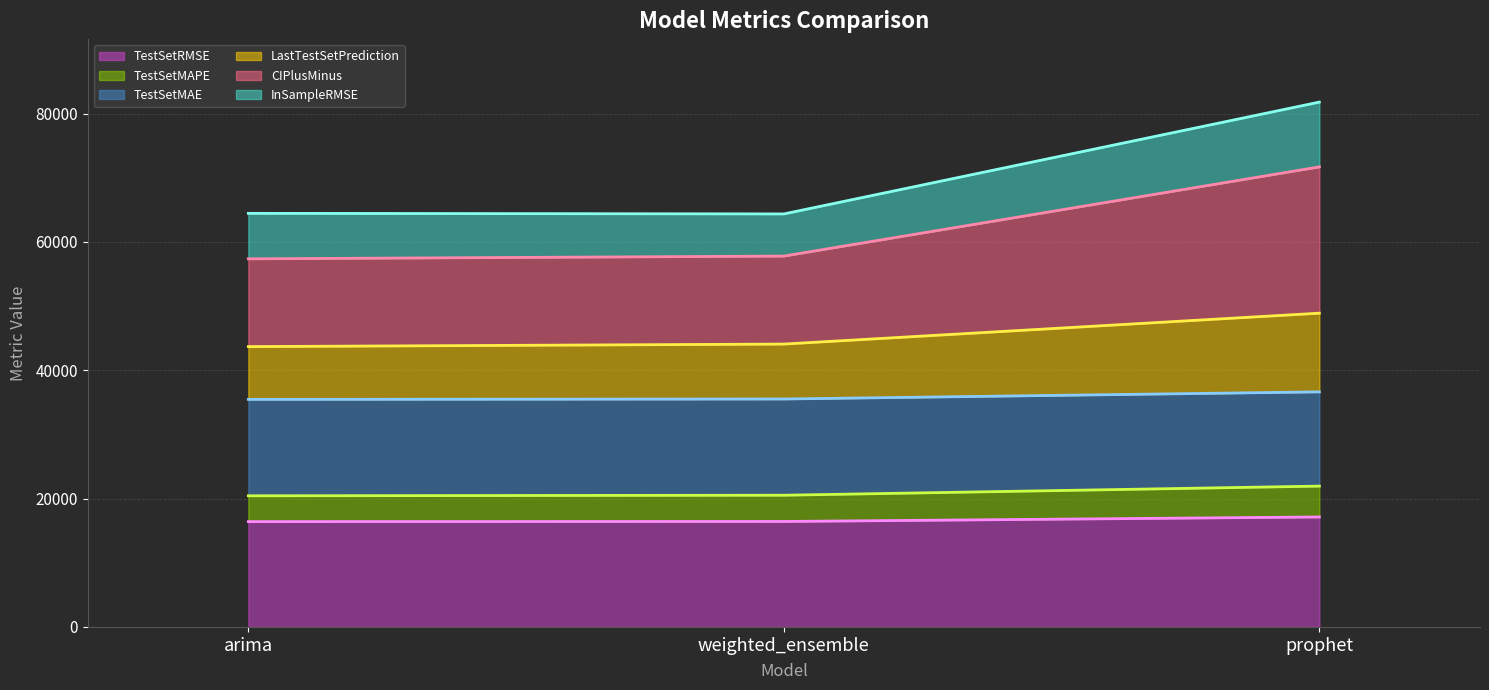

At how many categories does at least one series exceed 40975?

3